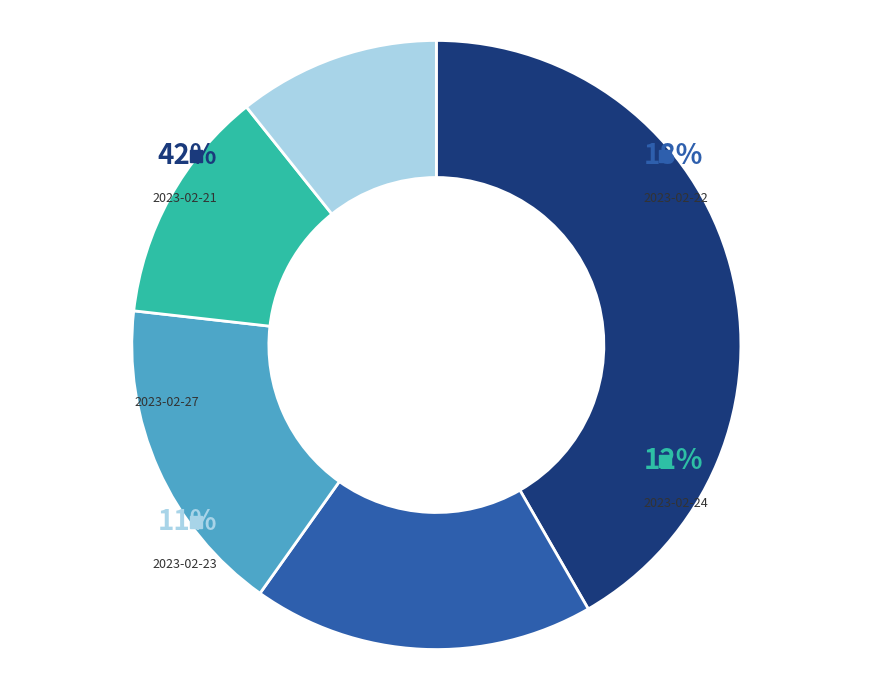

Which slice is the largest?

2023-02-21